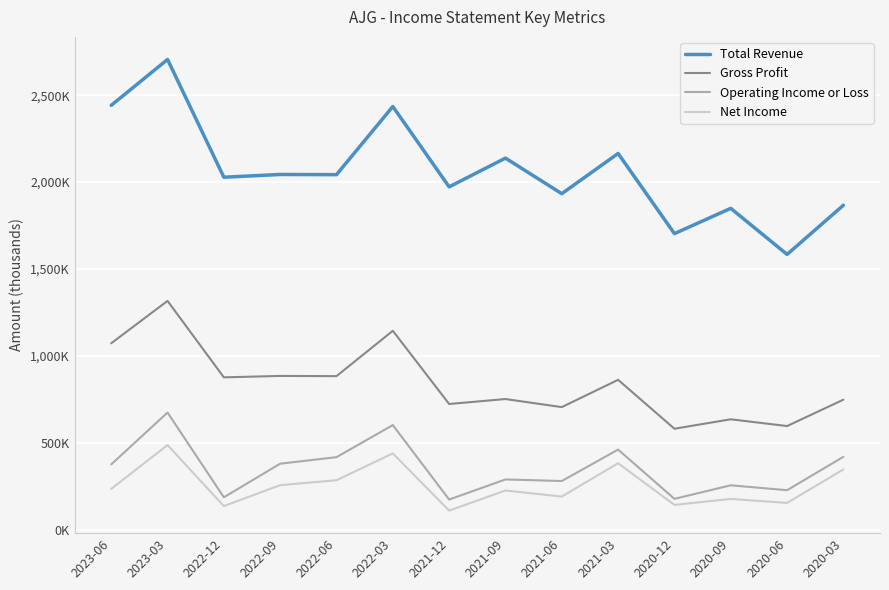

At which category is the sum across all series the highest?

2023-03